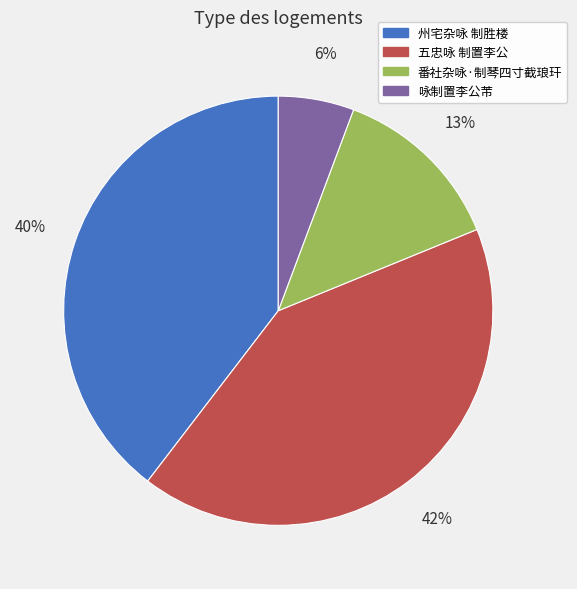

To the nearest percent, what percentage of the pie is 五忠咏 制置李公?

42%